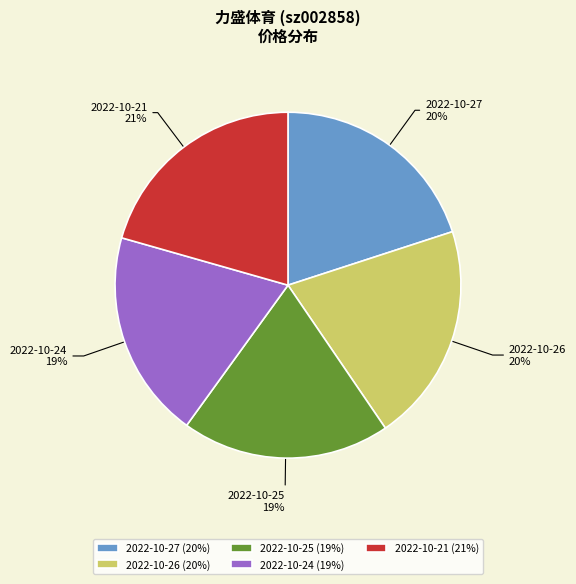

Is 2022-10-21 the majority of the pie?

No